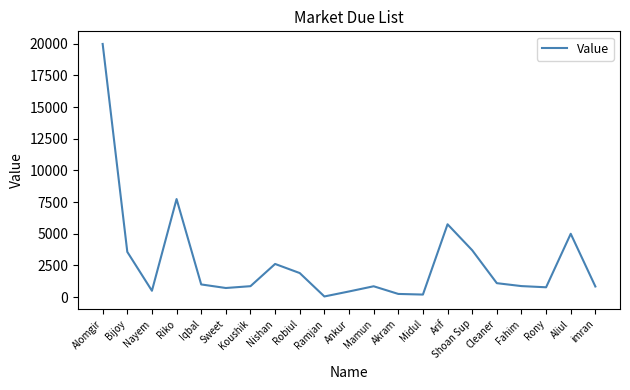

Which has a higher value, Iqbal or Arif?

Arif